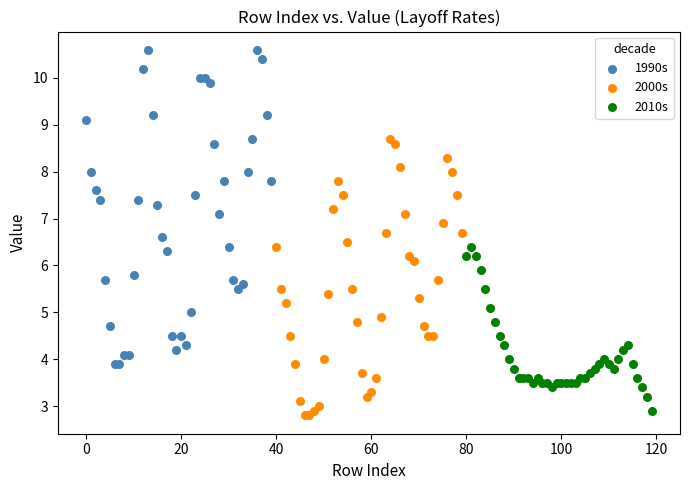

Which series contains the highest Y value?

1990s